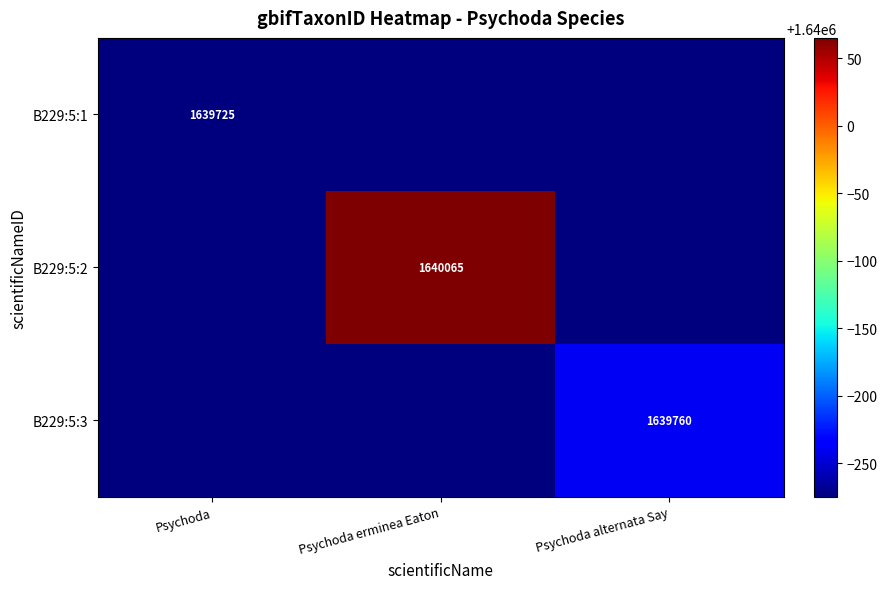

The value of B229:5:2 at Psychoda erminea Eaton is 2419196. True or false?

False